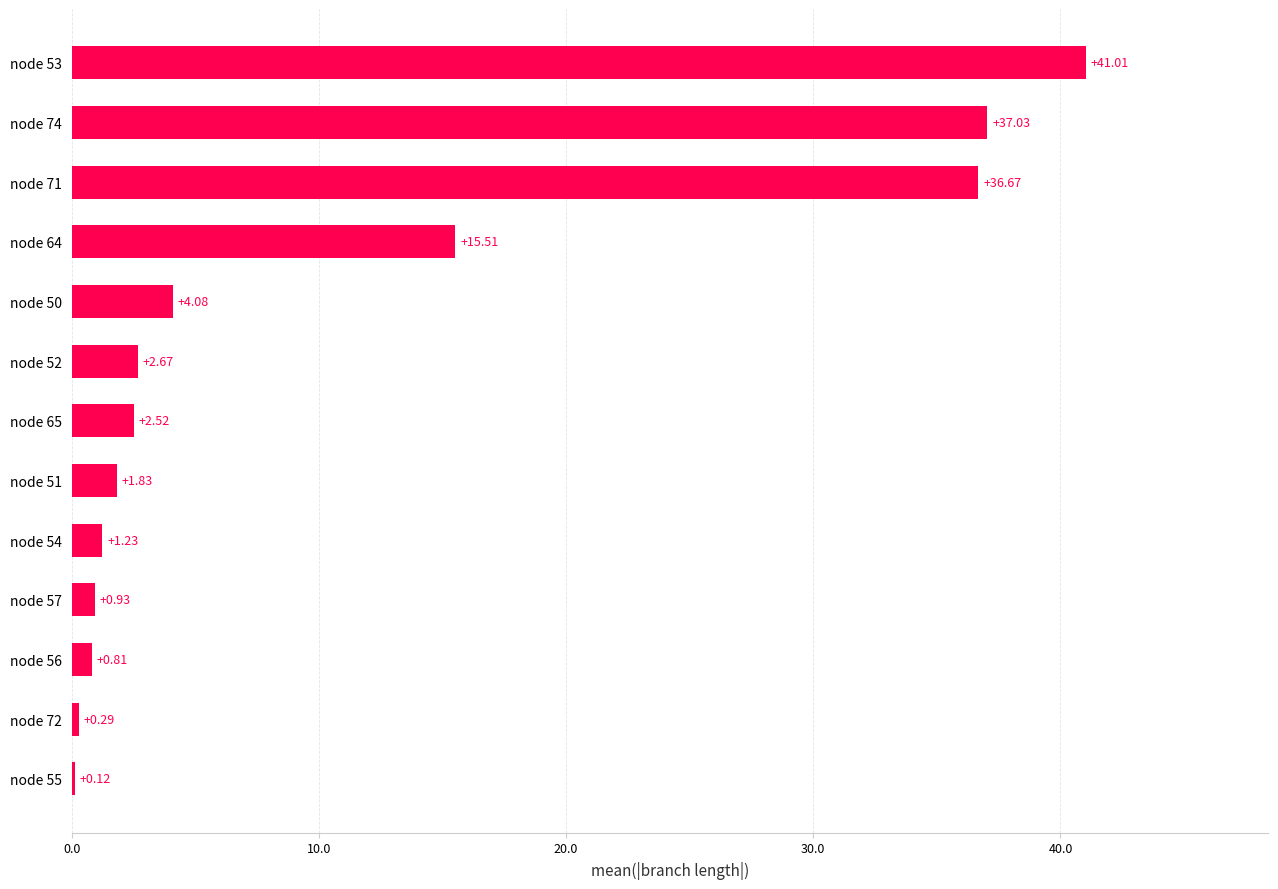

What is the change in value from node 55 to node 64?

+15.4